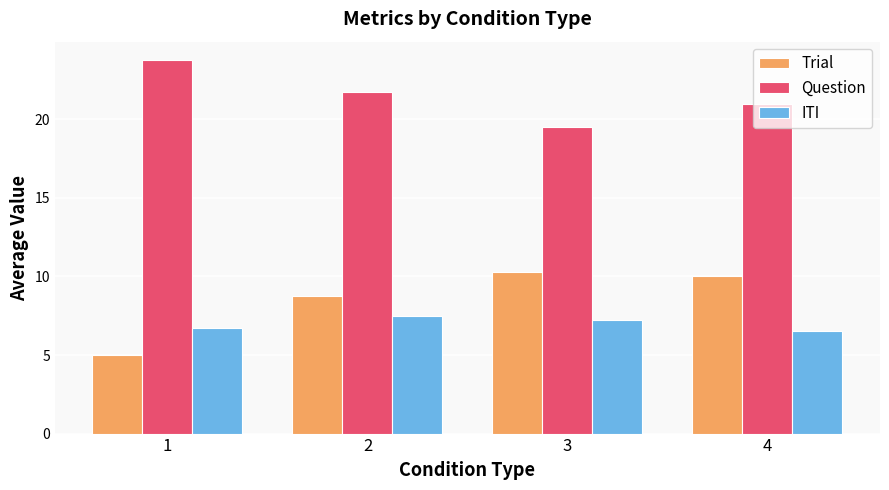

The Question series shows 5.9 at 2. True or false?

False